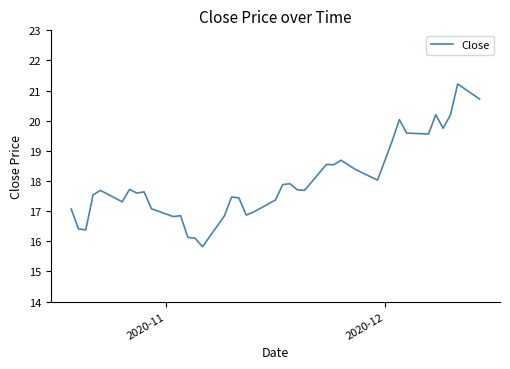

What is the maximum value shown in the chart?

21.2